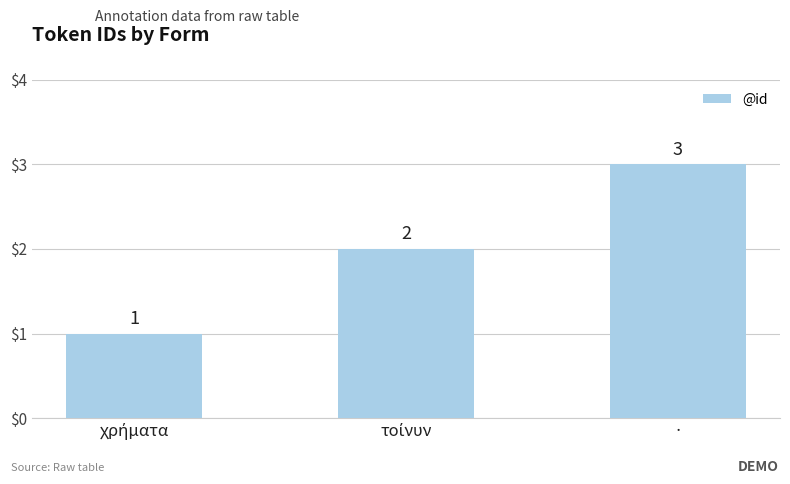

What is the value of the 3rd bar from the left?

3